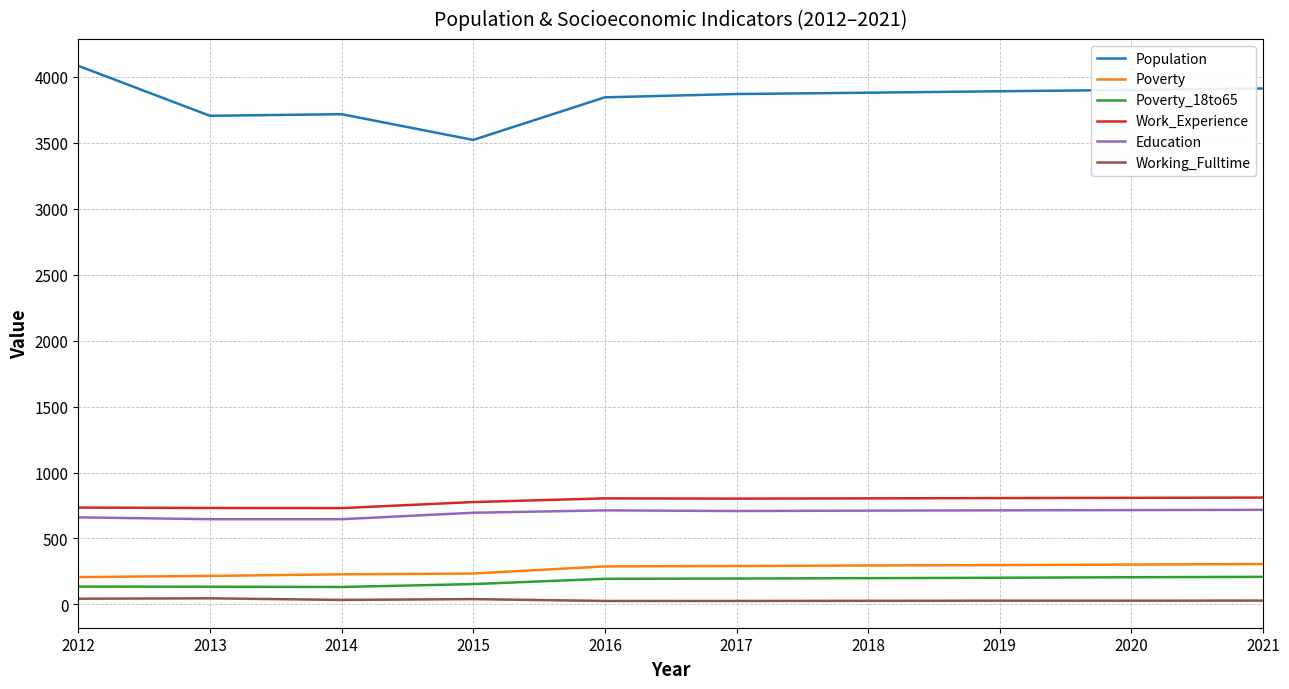

Which series has the largest total across all categories?

Population